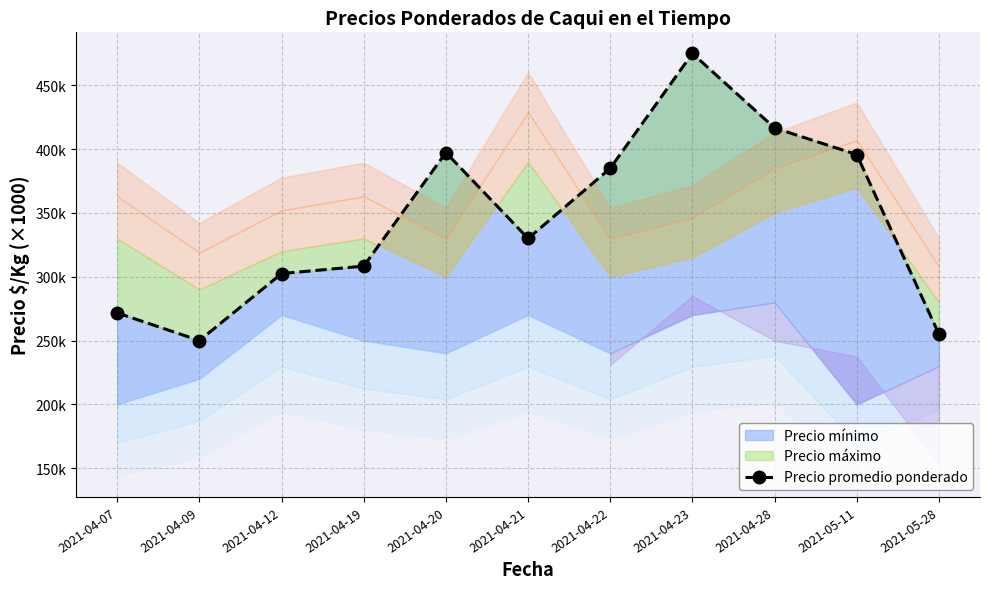

Count the number of values greater than 330000.

5